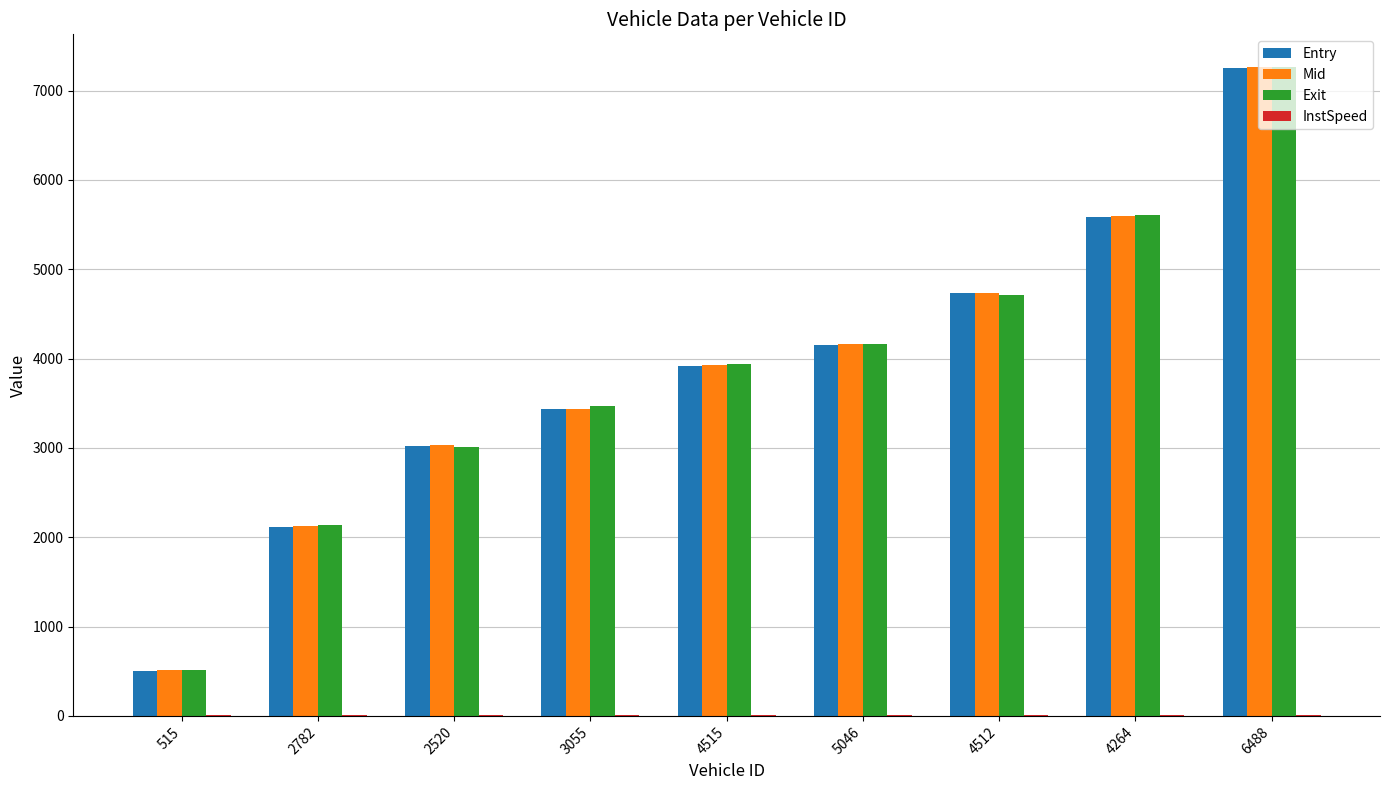

What is the maximum value shown in the chart?

7265.9